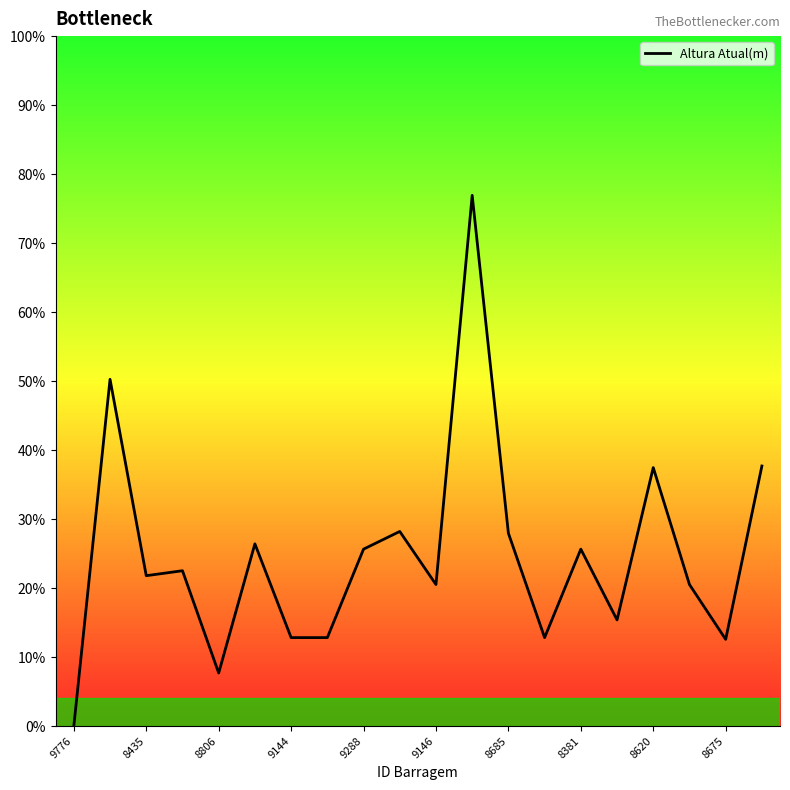

Is this an area chart (filled region under the line)?

No